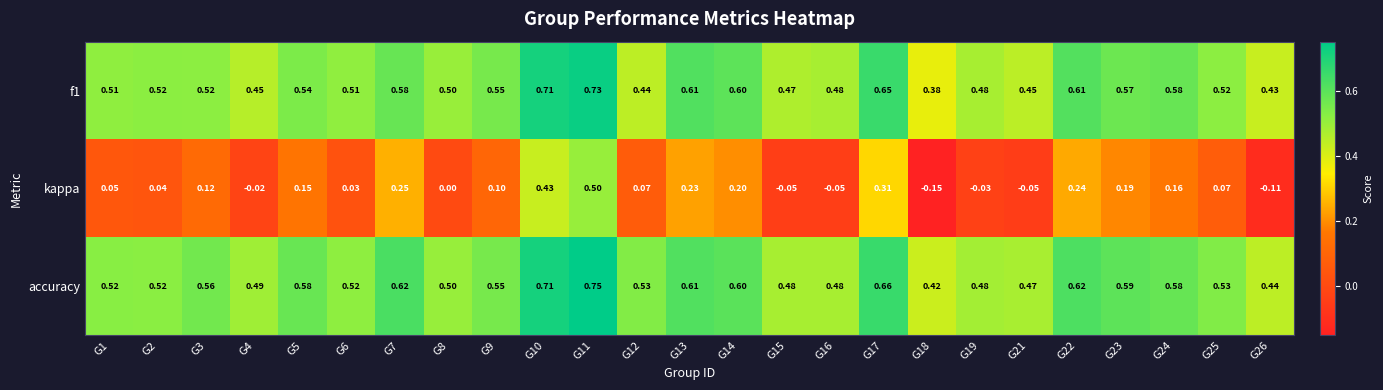

Which series has the largest total across all categories?

accuracy